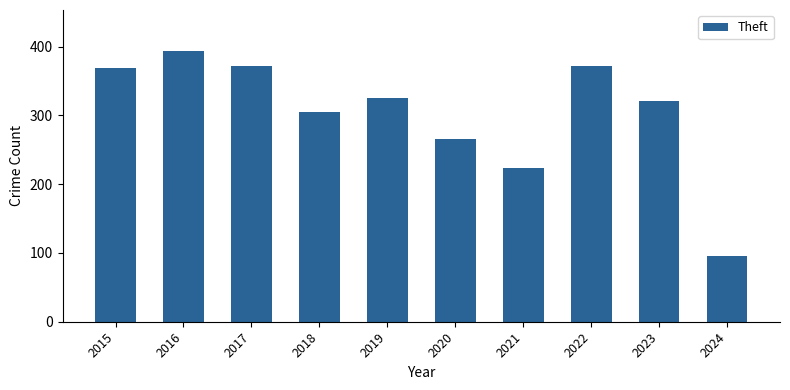

The chart shows a value of 682 at 2016. True or false?

False